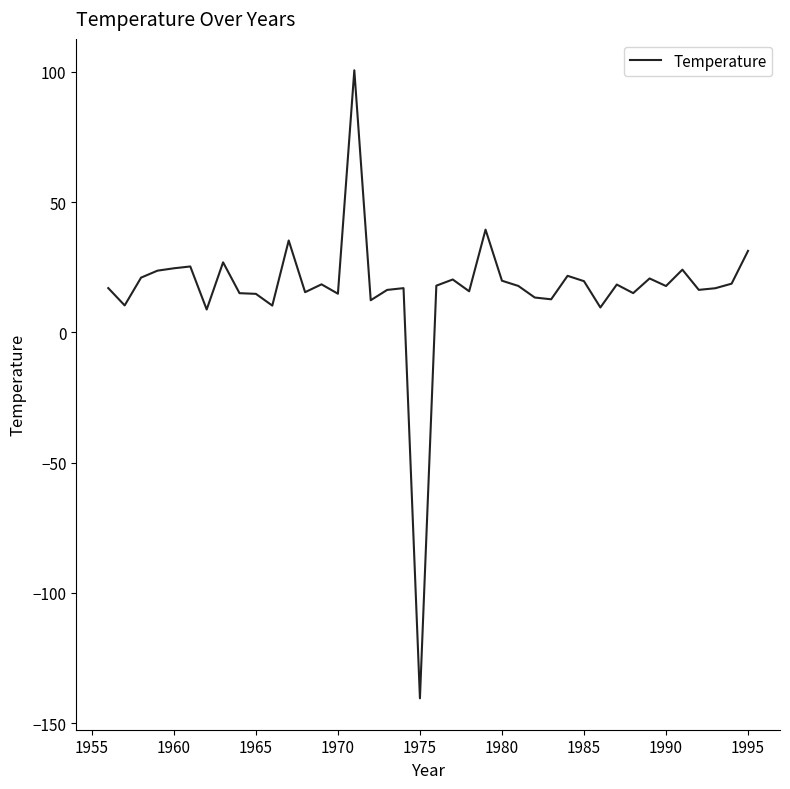

What is the difference between the maximum and minimum values?

241.0